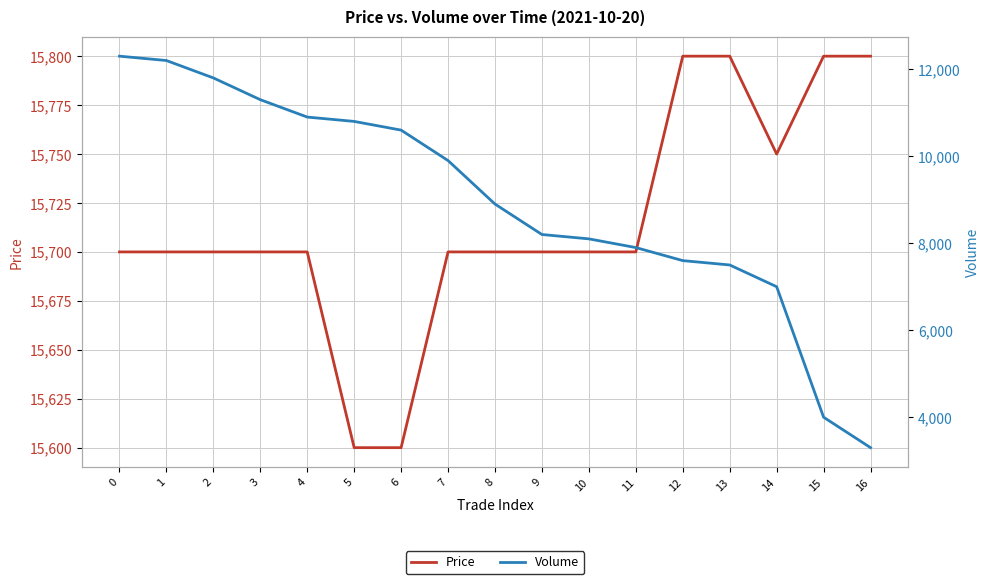

List the series in order of their overall mean, lowest first.

Volume, Price